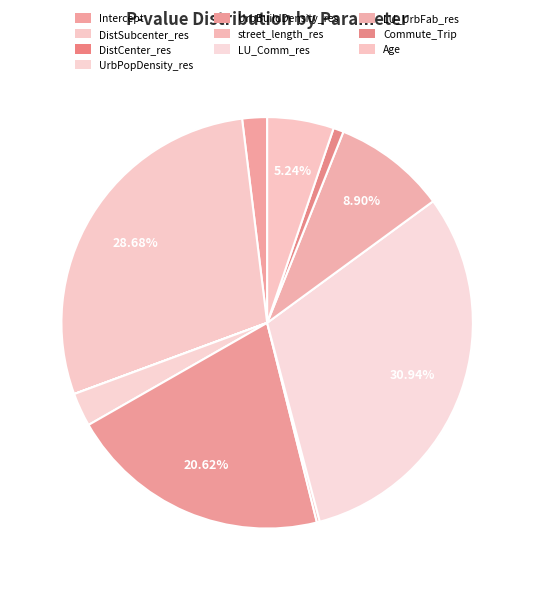

What portion of the pie excludes UrbBuildDensity_res?

79.4%